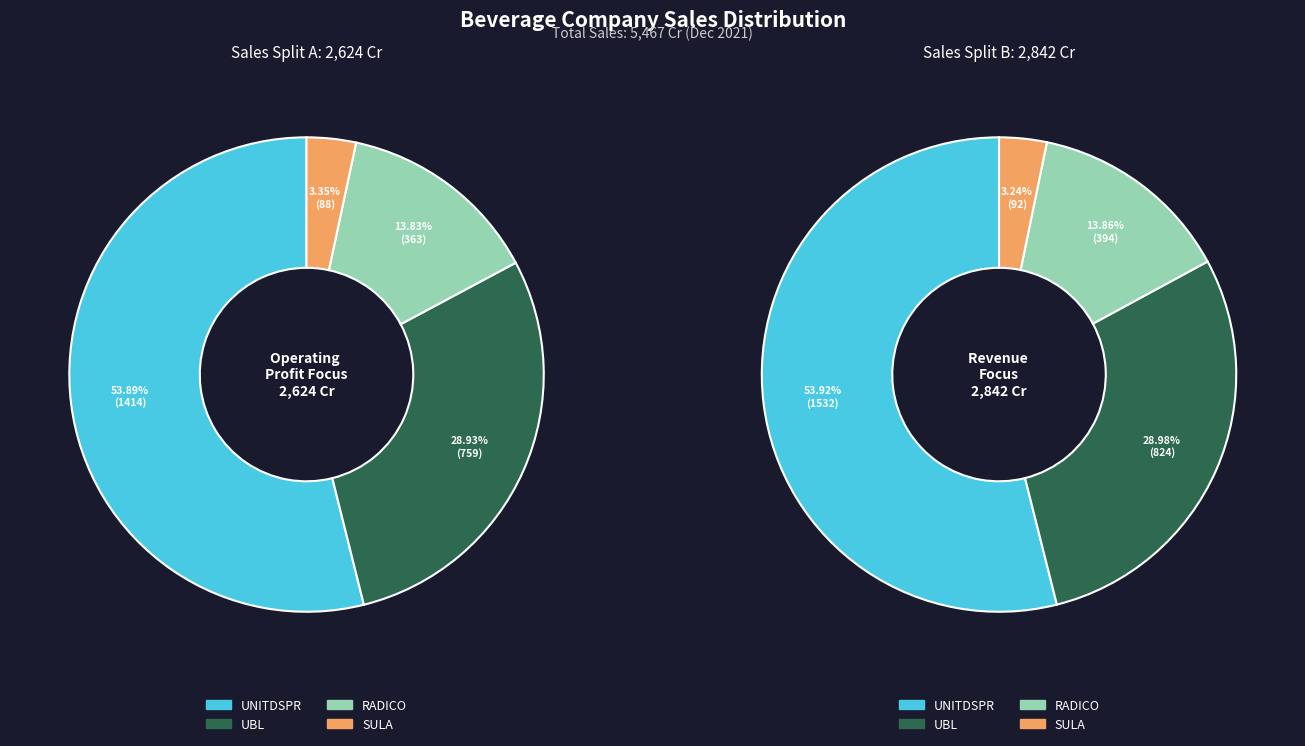

How many slices are in this pie chart?

4